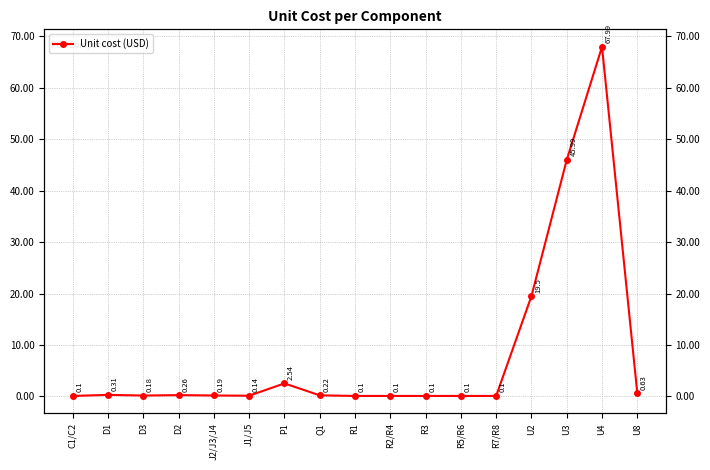

What is the label of the 3rd point from the right?

U3